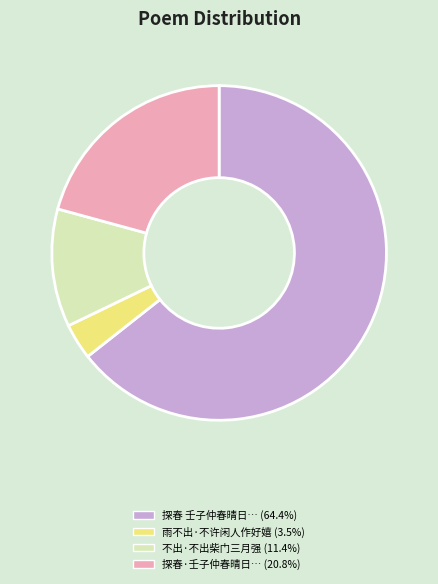

Is there any slice that represents more than half of the pie?

Yes